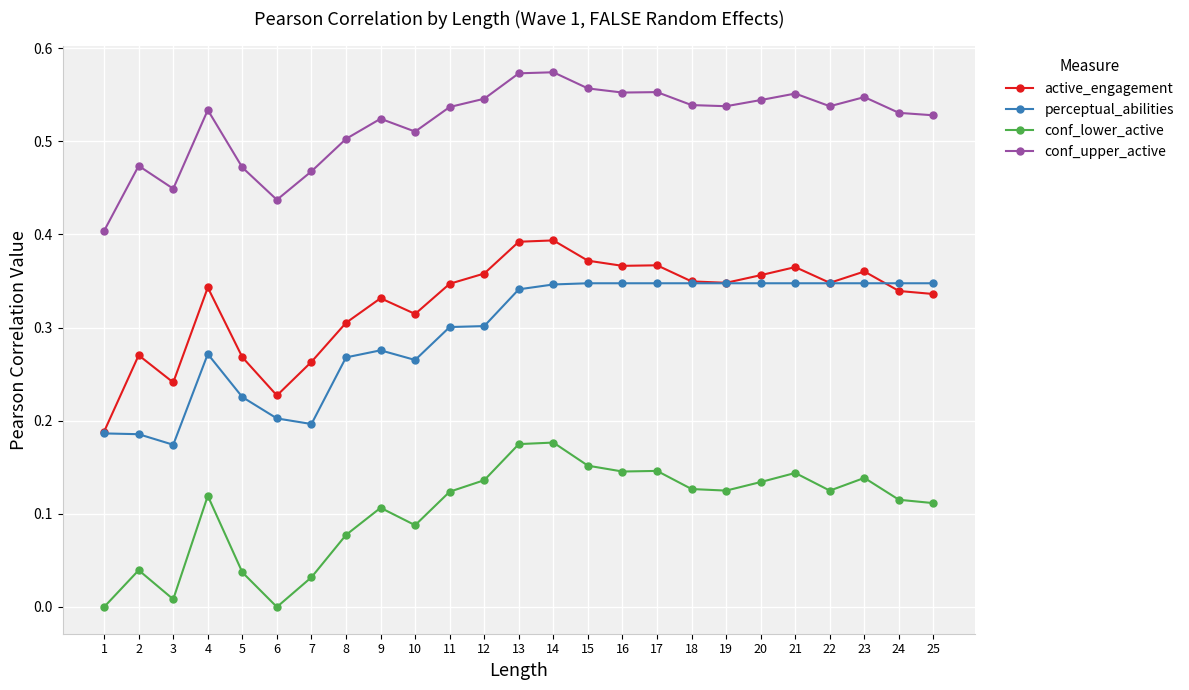

At how many categories does at least one series exceed 0?

25